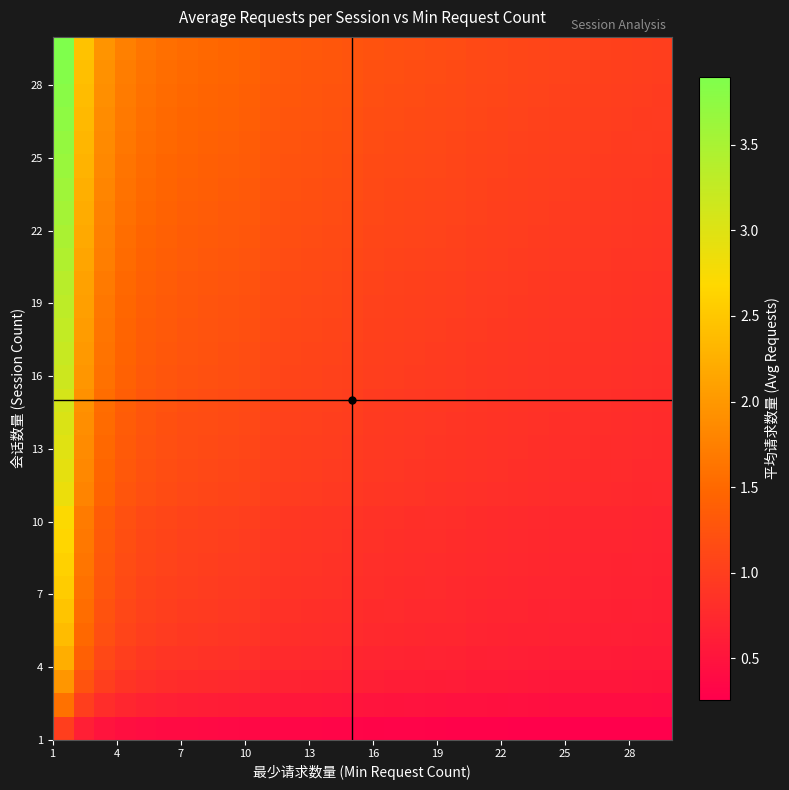

At how many categories does at least one series exceed 0?

30